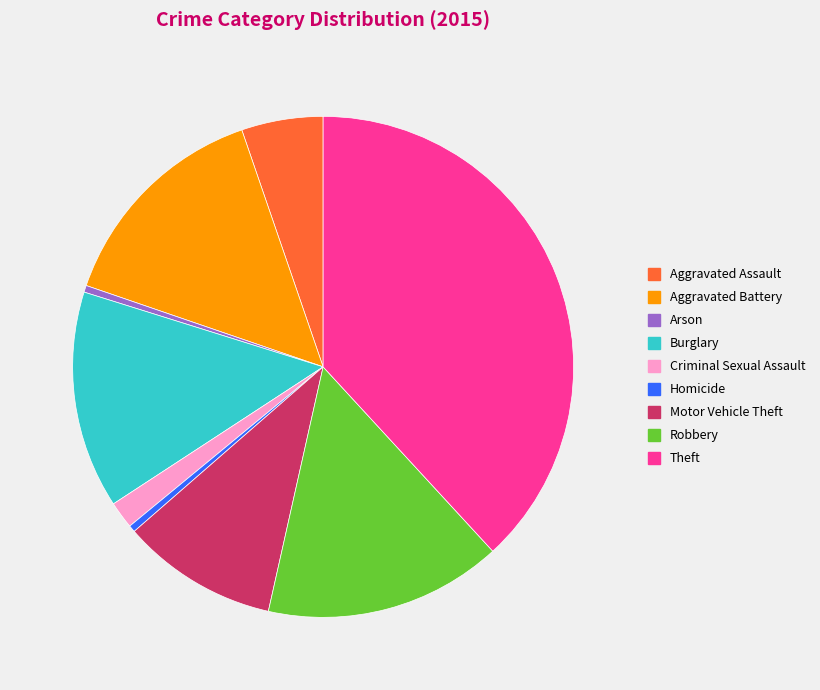

Which slice is the largest?

Theft